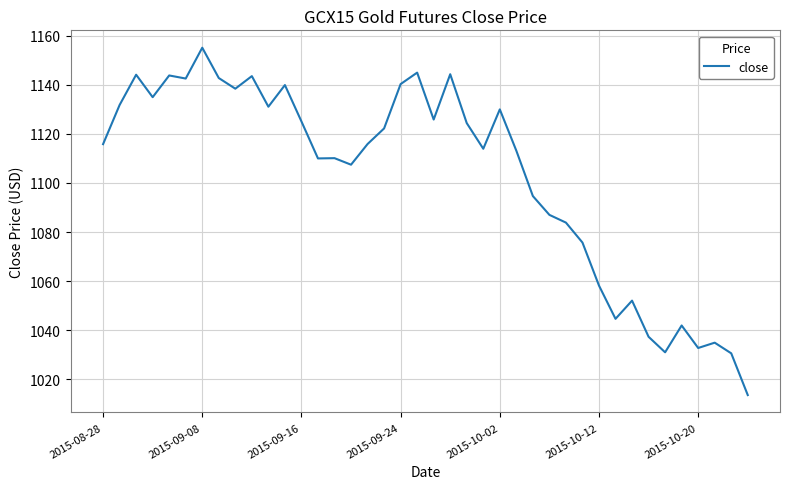

What is the maximum value shown in the chart?

1155.1